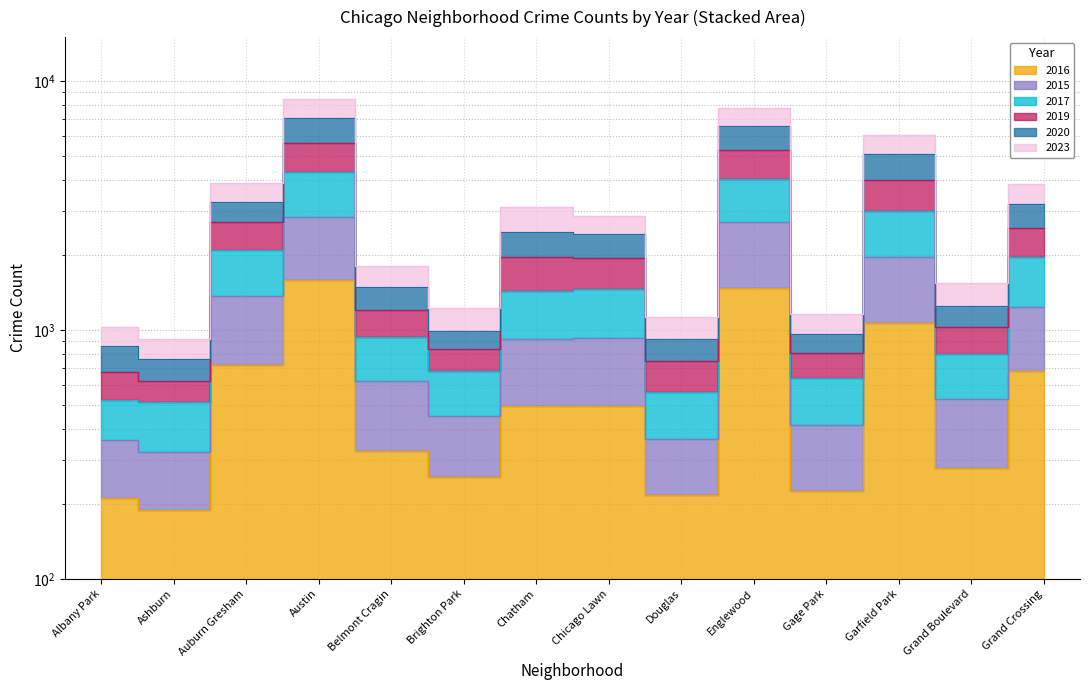

In 2023, how many points are lower than both neighbors (excluding endpoints)?

5